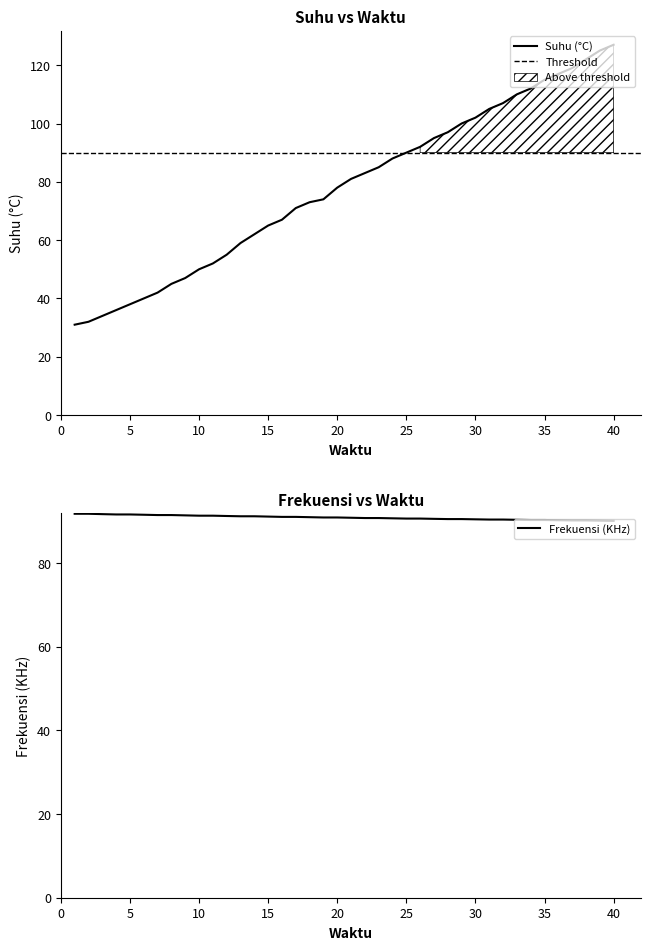

At 9, list the series in order from smallest to largest.

Suhu (°C), Frekuensi (KHz)